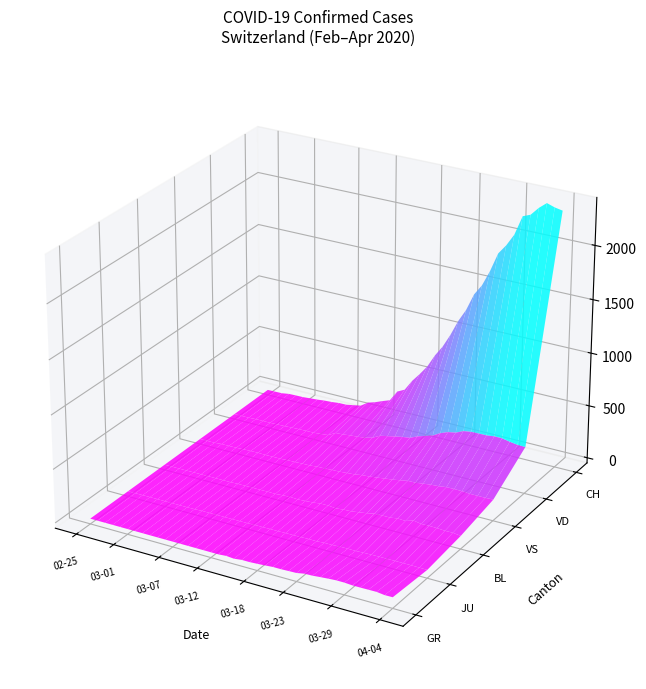

Reading left to right, extract all data points from this chart.

CH: 2020-02-25=0	2020-02-26=1	2020-02-27=2	2020-02-28=13	2020-02-29=15	2020-03-01=16	2020-03-02=22	2020-03-03=27	2020-03-04=35	2020-03-05=39	2020-03-06=47	2020-03-07=48	2020-03-08=61	2020-03-09=74	2020-03-10=122	2020-03-11=144	2020-03-12=173	2020-03-13=199	2020-03-14=302	2020-03-15=338	2020-03-16=442	2020-03-17=525	2020-03-18=616	2020-03-19=740	2020-03-20=841	2020-03-21=970	2020-03-22=1119	2020-03-23=1240	2020-03-24=1403	2020-03-25=1504	2020-03-26=1653	2020-03-27=1833	2020-03-28=1923	2020-03-29=2037	2020-03-30=2221	2020-03-31=2250	2020-04-01=2327	2020-04-02=2386	2020-04-03=2362	2020-04-04=2348
GR: 2020-02-25=0	2020-02-26=0	2020-02-27=0	2020-02-28=0	2020-02-29=0	2020-03-01=0	2020-03-02=0	2020-03-03=0	2020-03-04=0	2020-03-05=0	2020-03-06=0	2020-03-07=0	2020-03-08=0	2020-03-09=0	2020-03-10=0	2020-03-11=0	2020-03-12=0	2020-03-13=0	2020-03-14=6	2020-03-15=0	2020-03-16=9	2020-03-17=9	2020-03-18=13	2020-03-19=18	2020-03-20=24	2020-03-21=24	2020-03-22=27	2020-03-23=29	2020-03-24=43	2020-03-25=45	2020-03-26=52	2020-03-27=58	2020-03-28=63	2020-03-29=63	2020-03-30=58	2020-03-31=58	2020-04-01=59	2020-04-02=60	2020-04-03=51	2020-04-04=52
JU: 2020-02-25=0	2020-02-26=0	2020-02-27=1	2020-02-28=1	2020-02-29=1	2020-03-01=1	2020-03-02=1	2020-03-03=1	2020-03-04=1	2020-03-05=2	2020-03-06=5	2020-03-07=5	2020-03-08=5	2020-03-09=5	2020-03-10=5	2020-03-11=6	2020-03-12=6	2020-03-13=8	2020-03-14=8	2020-03-15=9	2020-03-16=9	2020-03-17=11	2020-03-18=11	2020-03-19=12	2020-03-20=14	2020-03-21=13	2020-03-22=18	2020-03-23=18	2020-03-24=22	2020-03-25=23	2020-03-26=22	2020-03-27=25	2020-03-28=27	2020-03-29=28	2020-03-30=28	2020-03-31=29	2020-04-01=29	2020-04-02=29	2020-04-03=28	2020-04-04=27
VD: 2020-02-25=0	2020-02-26=0	2020-02-27=0	2020-02-28=4	2020-02-29=4	2020-03-01=4	2020-03-02=6	2020-03-03=8	2020-03-04=11	2020-03-05=14	2020-03-06=15	2020-03-07=16	2020-03-08=22	2020-03-09=29	2020-03-10=68	2020-03-11=72	2020-03-12=81	2020-03-13=86	2020-03-14=95	2020-03-15=113	2020-03-16=151	2020-03-17=165	2020-03-18=180	2020-03-19=194	2020-03-20=204	2020-03-21=236	2020-03-22=259	2020-03-23=281	2020-03-24=322	2020-03-25=350	2020-03-26=363	2020-03-27=396	2020-03-28=407	2020-03-29=409	2020-03-30=410	2020-03-31=419	2020-04-01=419	2020-04-02=405	2020-04-03=394	2020-04-04=392
VS: 2020-02-25=0	2020-02-26=0	2020-02-27=0	2020-02-28=6	2020-02-29=6	2020-03-01=7	2020-03-02=10	2020-03-03=12	2020-03-04=13	2020-03-05=11	2020-03-06=12	2020-03-07=12	2020-03-08=16	2020-03-09=17	2020-03-10=20	2020-03-11=21	2020-03-12=28	2020-03-13=30	2020-03-14=34	2020-03-15=36	2020-03-16=42	2020-03-17=47	2020-03-18=59	2020-03-19=64	2020-03-20=73	2020-03-21=83	2020-03-22=92	2020-03-23=104	2020-03-24=118	2020-03-25=119	2020-03-26=129	2020-03-27=138	2020-03-28=143	2020-03-29=153	2020-03-30=154	2020-03-31=153	2020-04-01=147	2020-04-02=147	2020-04-03=147	2020-04-04=150
BL: 2020-02-25=0	2020-02-26=0	2020-02-27=0	2020-02-28=0	2020-02-29=1	2020-03-01=1	2020-03-02=1	2020-03-03=1	2020-03-04=1	2020-03-05=1	2020-03-06=4	2020-03-07=4	2020-03-08=4	2020-03-09=4	2020-03-10=5	2020-03-11=3	2020-03-12=9	2020-03-13=12	2020-03-14=8	2020-03-15=12	2020-03-16=17	2020-03-17=26	2020-03-18=27	2020-03-19=19	2020-03-20=27	2020-03-21=30	2020-03-22=40	2020-03-23=51	2020-03-24=66	2020-03-25=68	2020-03-26=68	2020-03-27=79	2020-03-28=75	2020-03-29=99	2020-03-30=86	2020-03-31=88	2020-04-01=86	2020-04-02=81	2020-04-03=82	2020-04-04=73